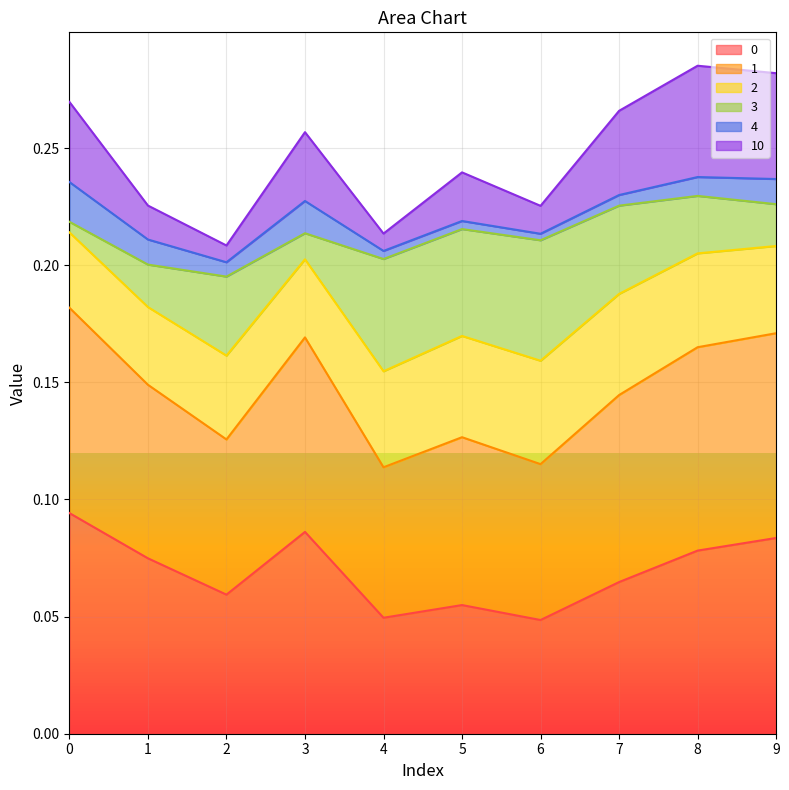

Which series has the widest spread of values?

10